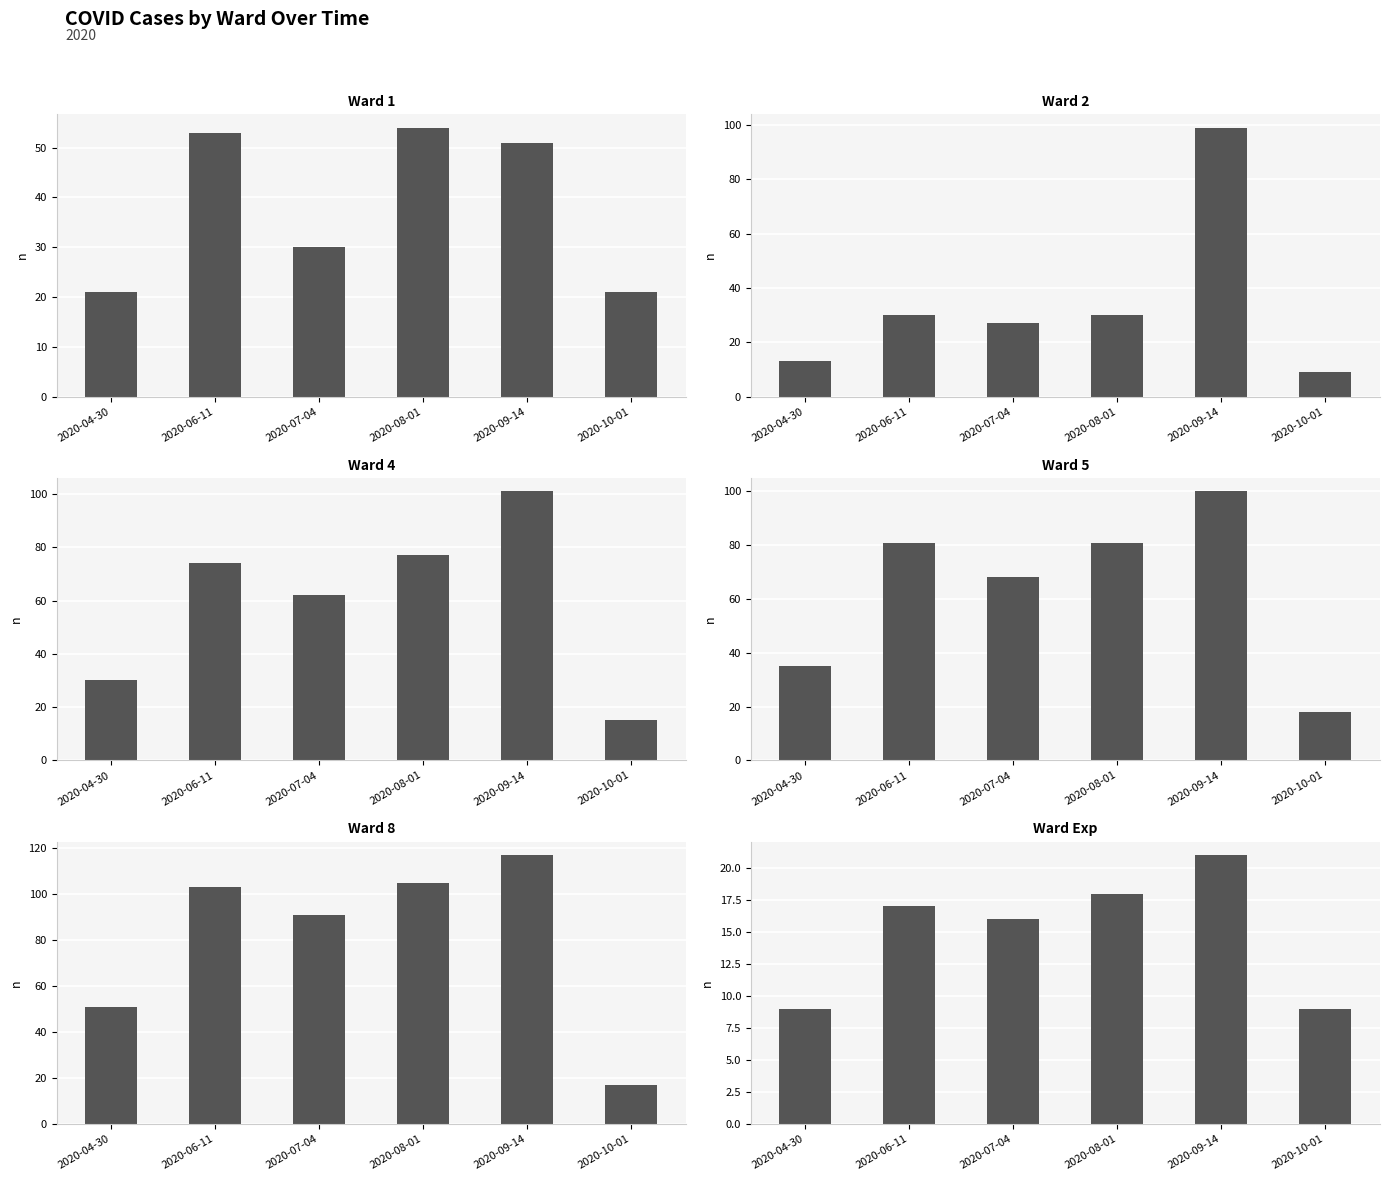

What is the total value across all series at 2020-09-14?

489